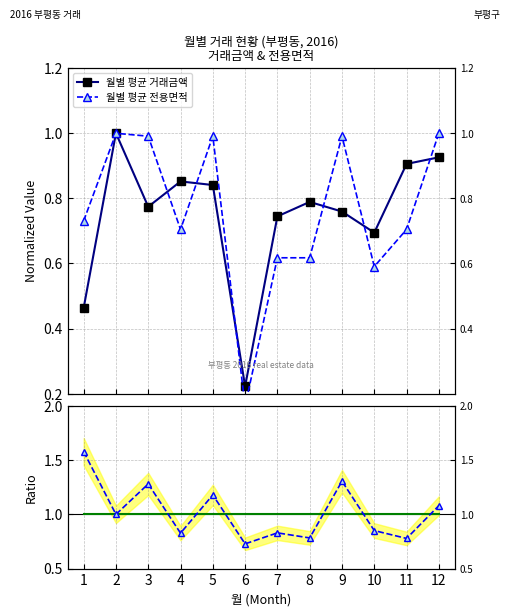

What is the minimum value shown in the chart?

0.2